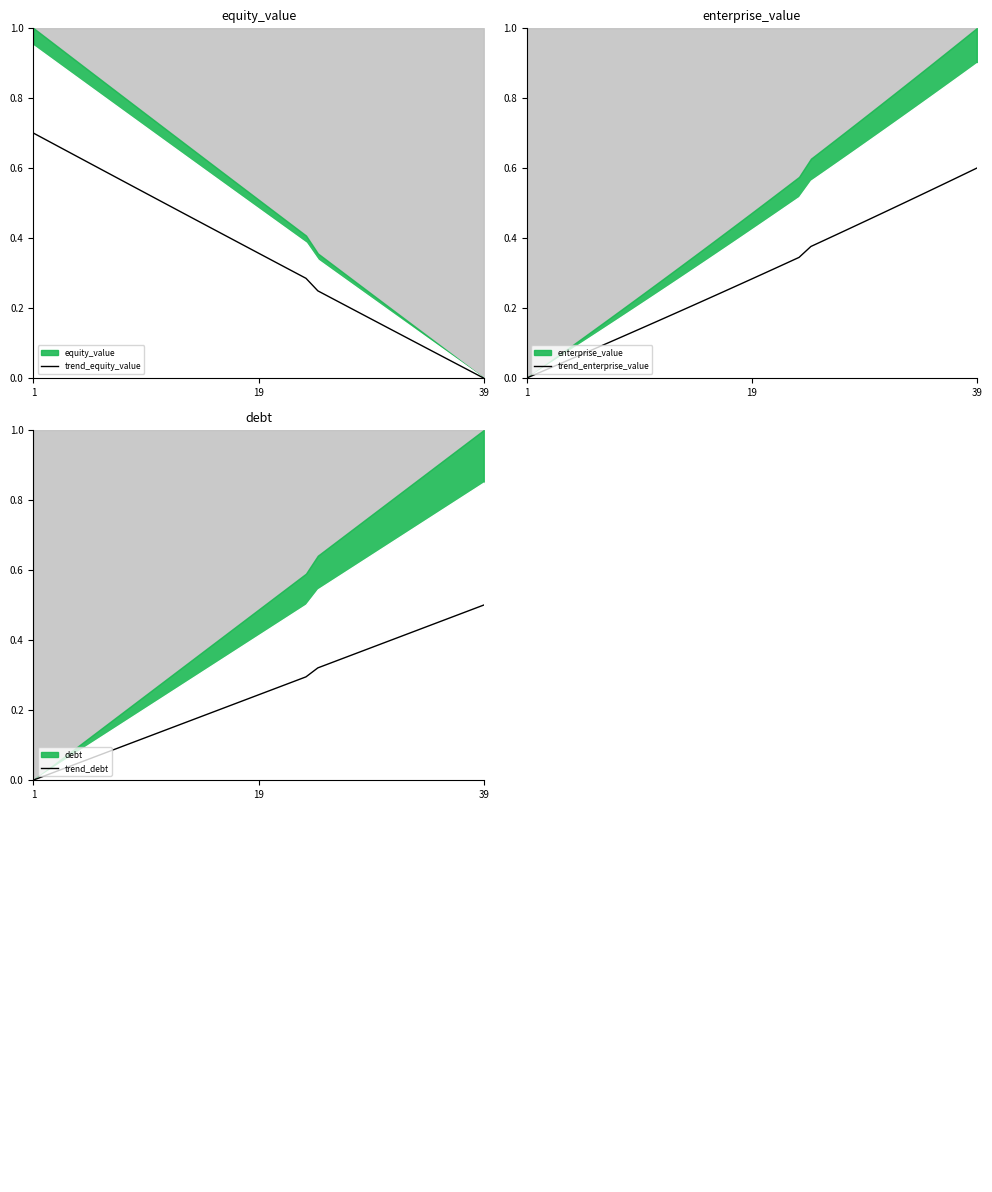

The value of trend_debt at 7 is 0.0. True or false?

False